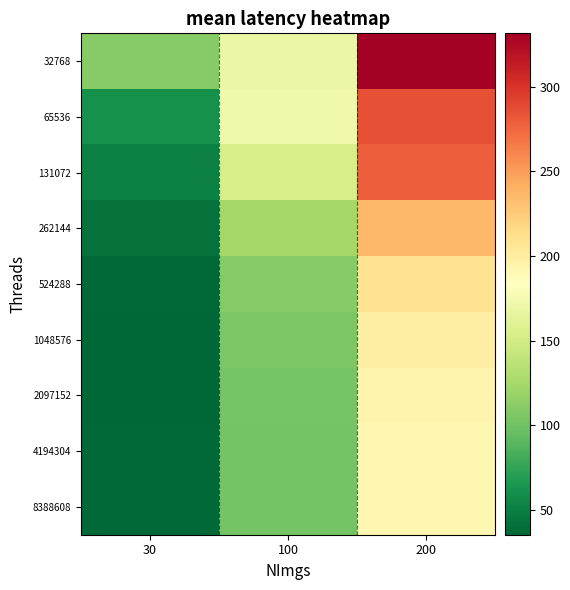

What is the maximum value shown in the chart?

331.6